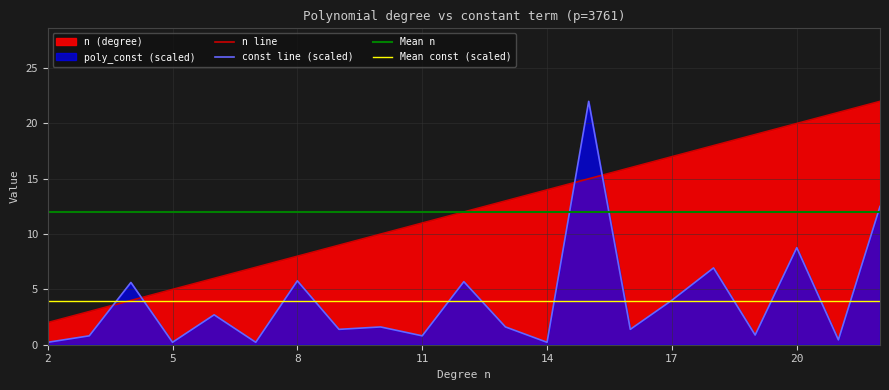

How many times do n and poly_const cross each other?

4